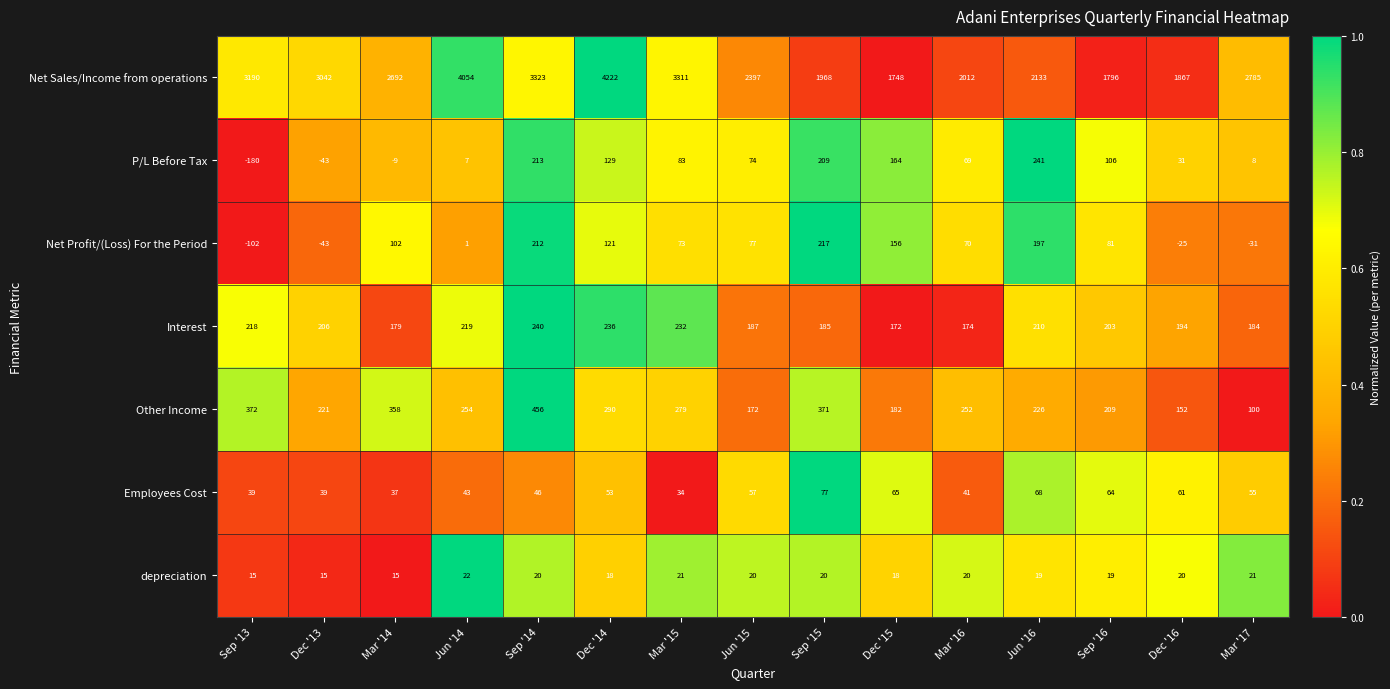

List the series in order of their peak value, lowest first.

depreciation, Employees Cost, Net Profit/(Loss) For the Period, Interest, P/L Before Tax, Other Income, Net Sales/Income from operations